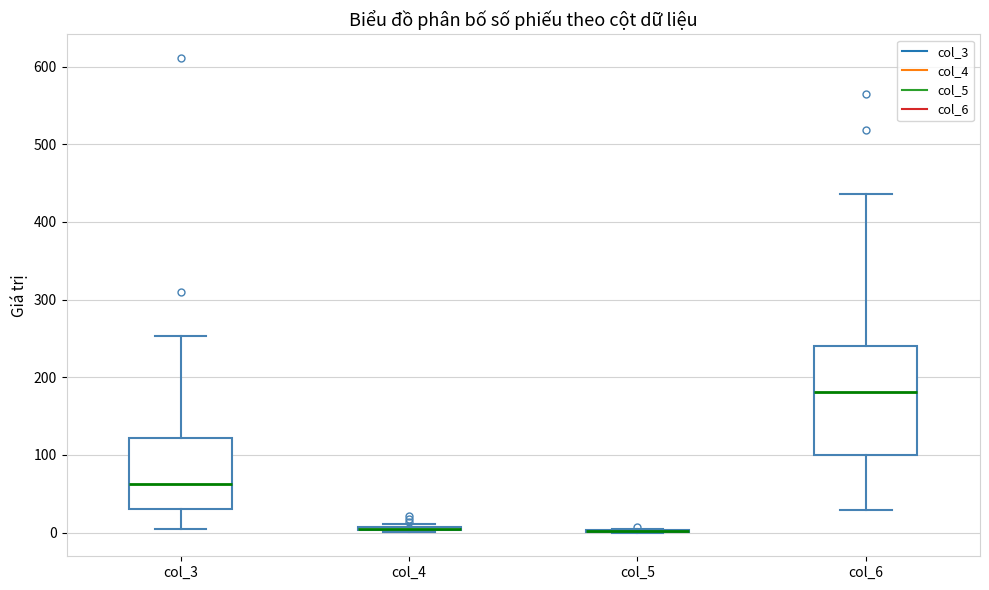

Comparing the boxes themselves (not the whiskers), which one is the tallest?

col_6